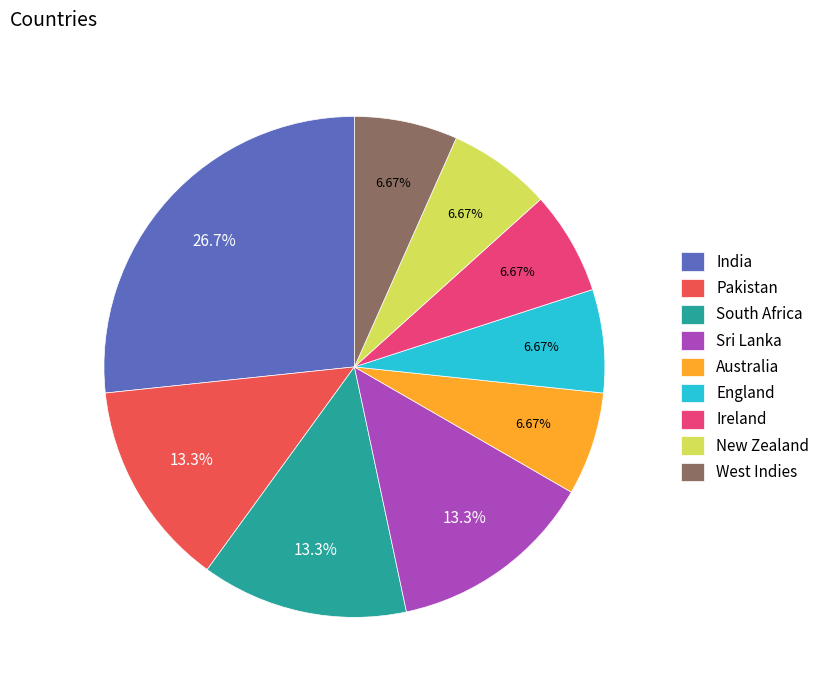

To the nearest percent, what is the combined percentage of Australia and West Indies?

13%